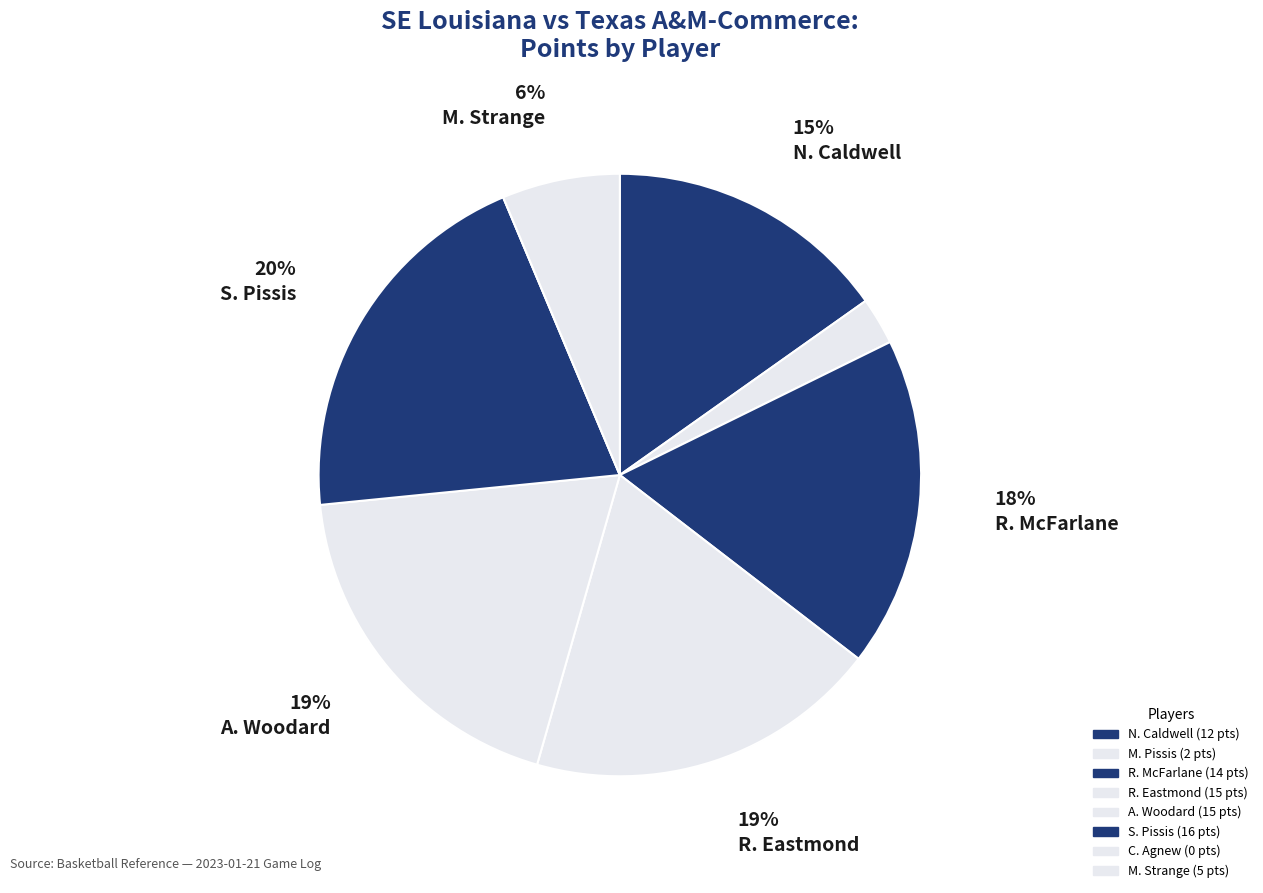

How many slices are in this pie chart?

8